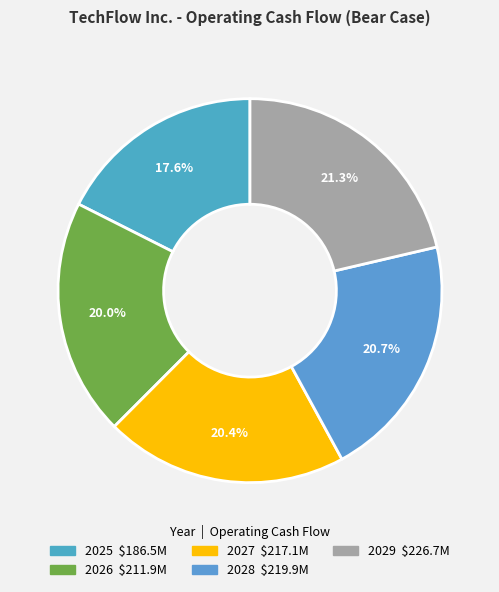

Is the sum of 2025 and 2027 greater than half?

No